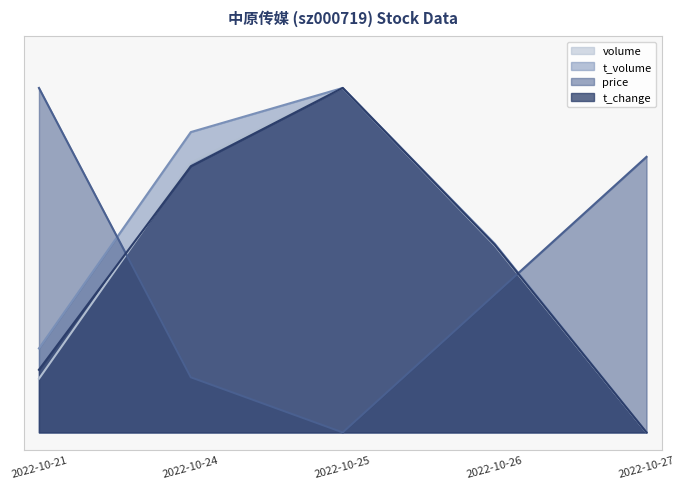

At which label is t_change closest to 0?

2022-10-27